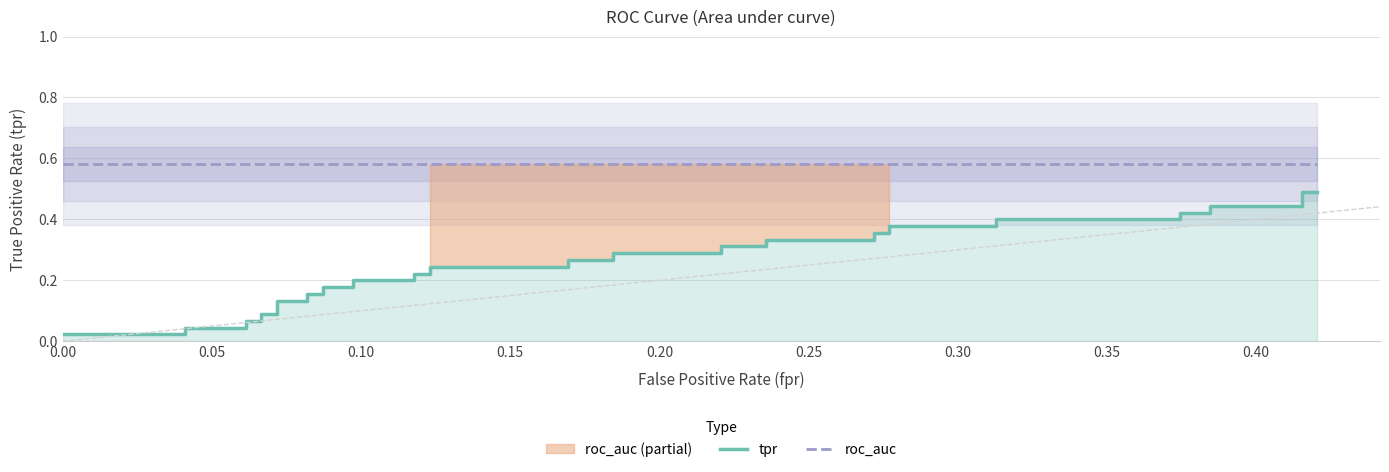

At how many categories does at least one series exceed 0?

40